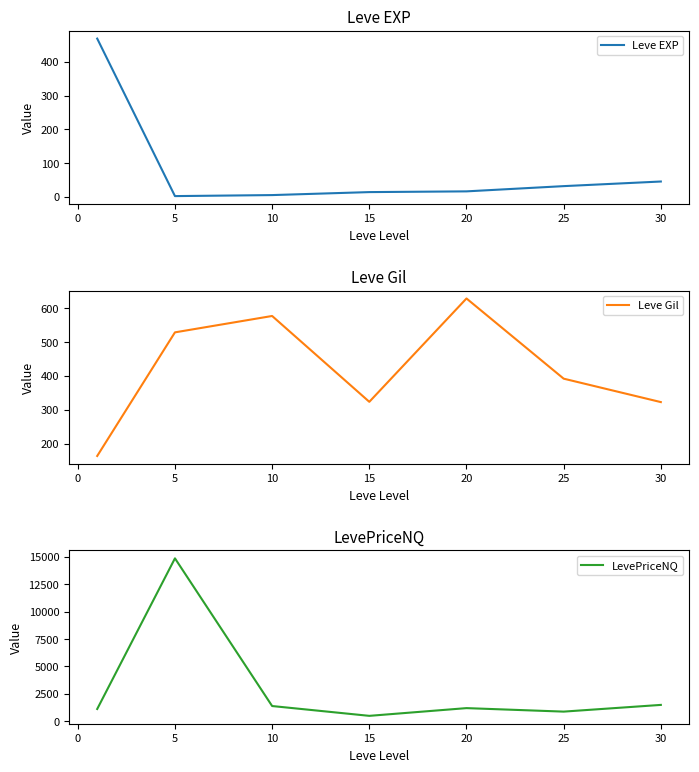

How many values in the LevePriceNQ series exceed 1196?

4